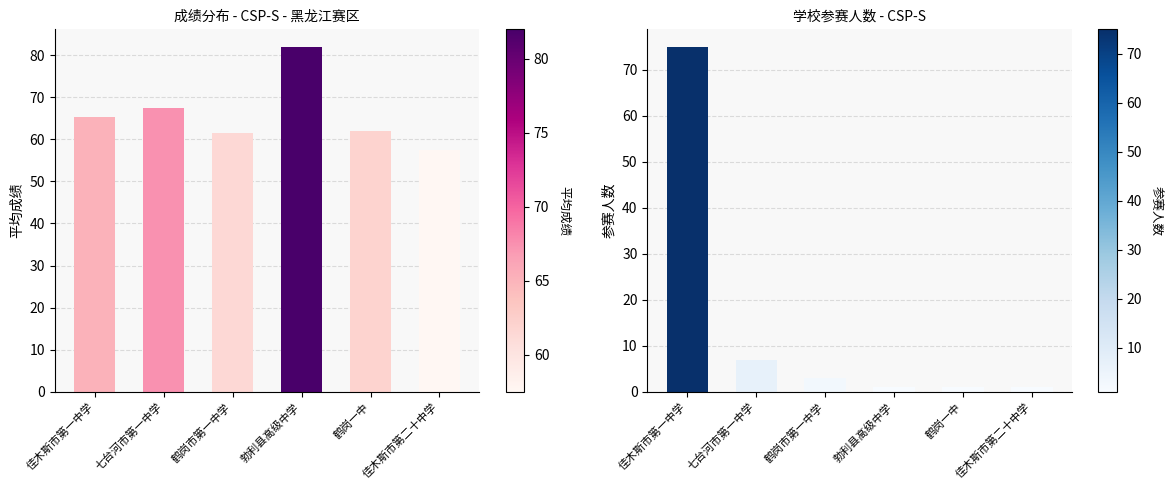

How many series are shown in this chart?

2